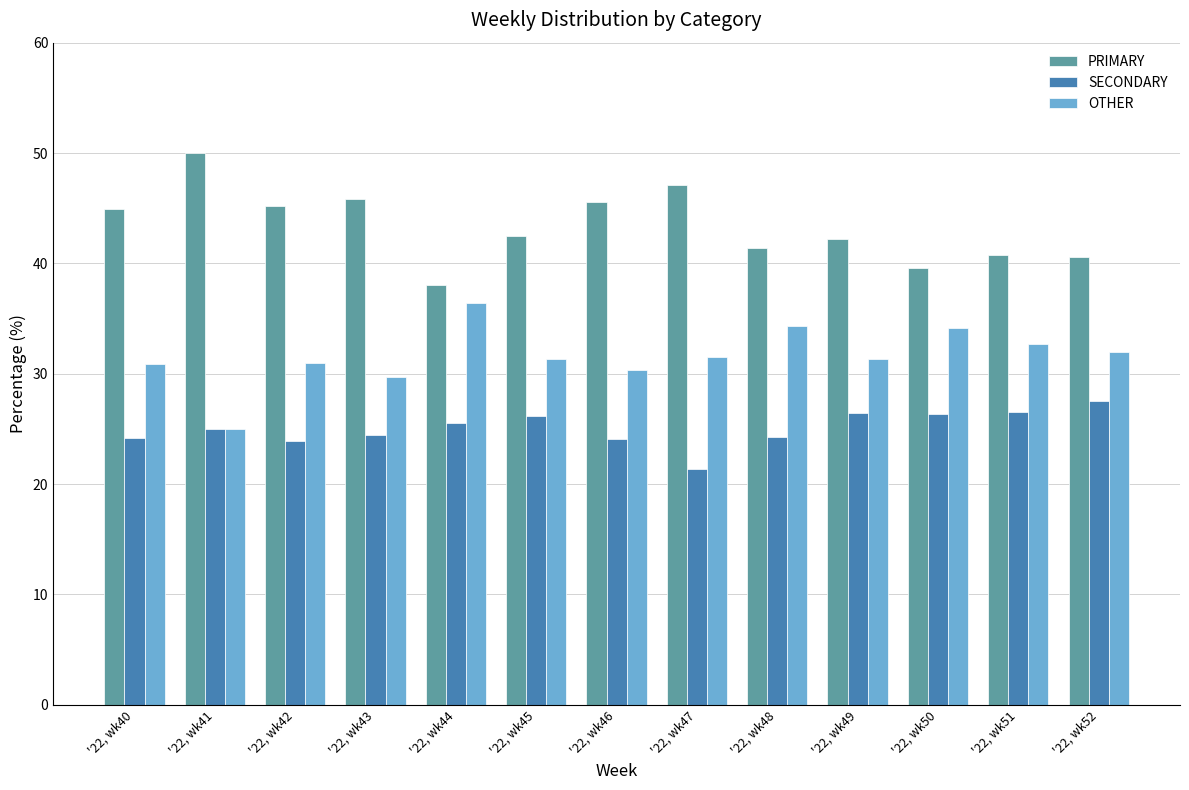

What is the difference between the maximum and second lowest values in the OTHER series?

6.7